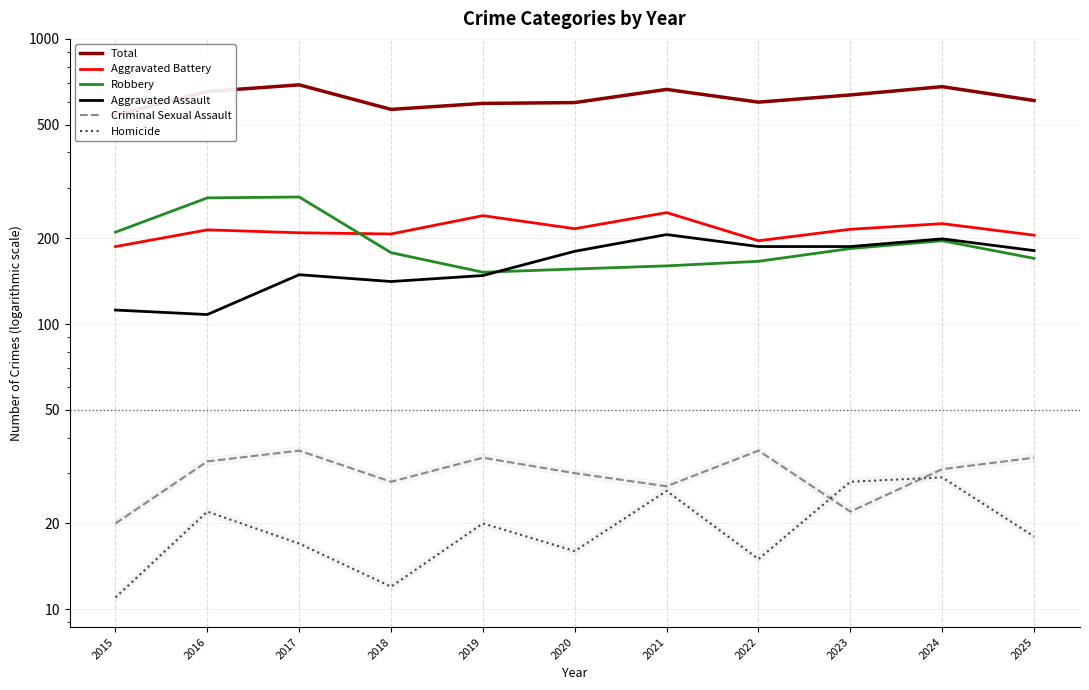

At which label is Aggravated Assault closest to 157?

2017